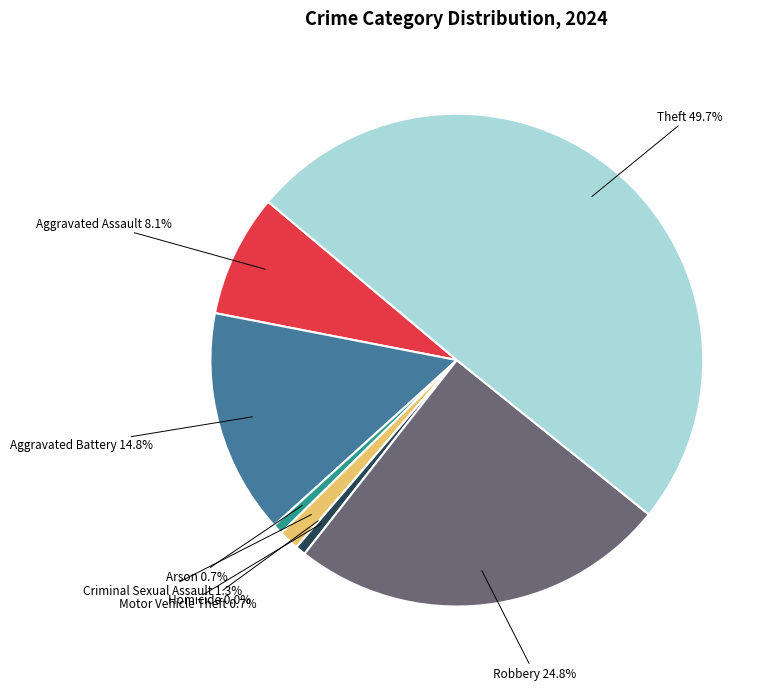

What is the ratio of the value at Motor Vehicle Theft to the value at Criminal Sexual Assault?

0.5